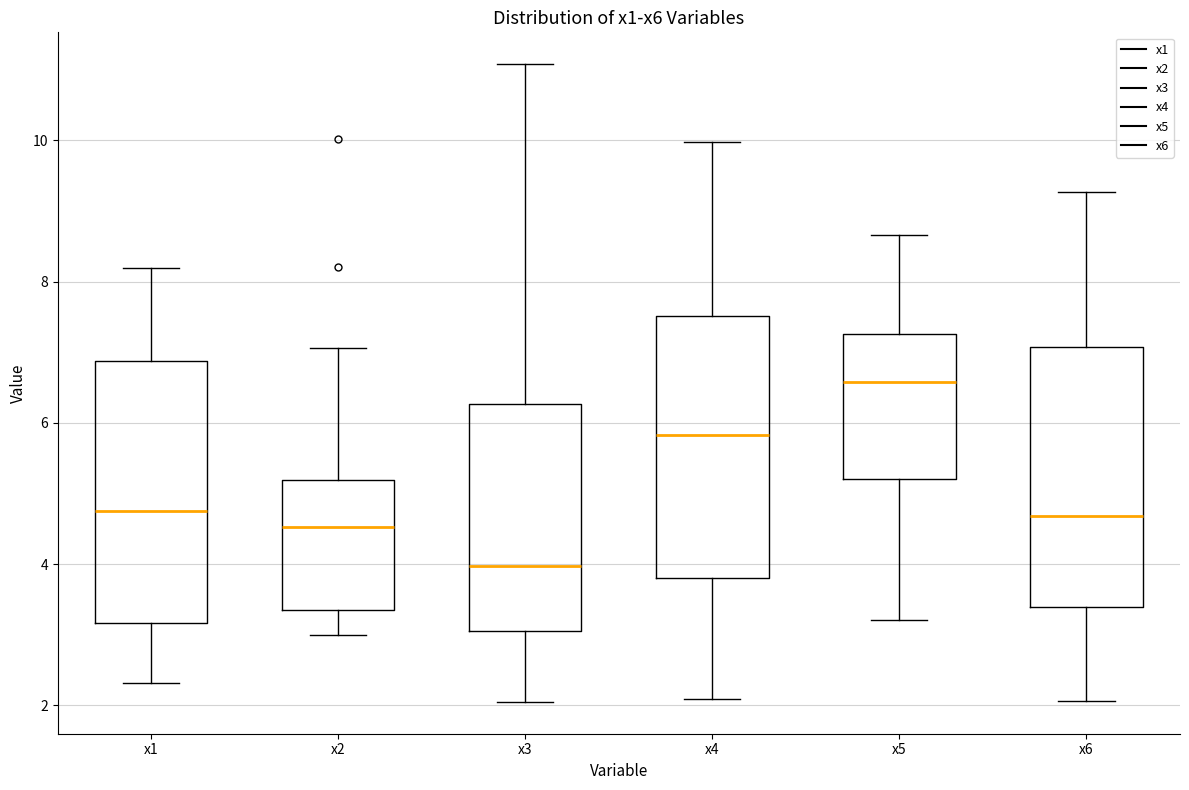

Where is the lower edge of the box for x6 on the y-axis? The values are not printed on the chart, so give them approximately, as read against the axis.

3.4